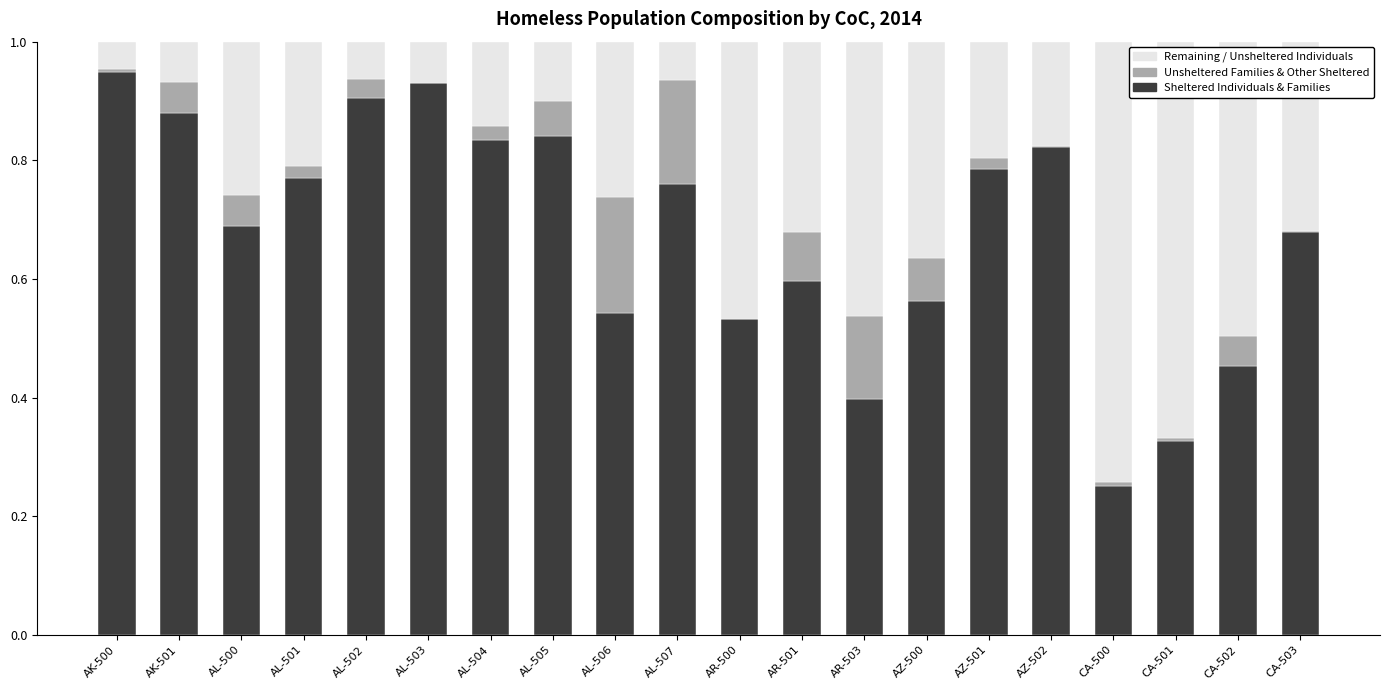

What is the total value across all series at AL-504?

1.0